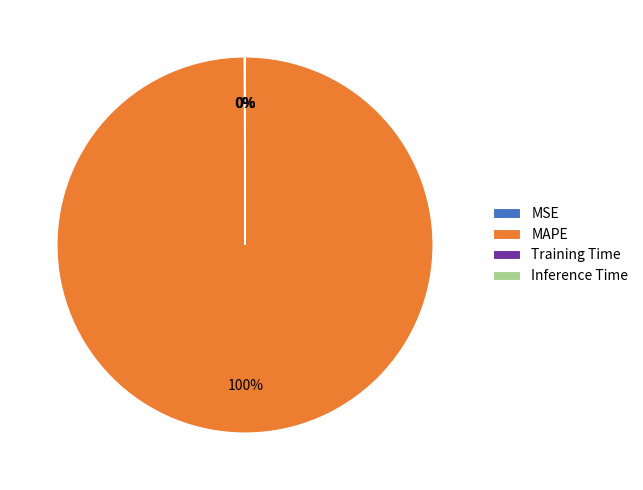

To the nearest percent, what is the difference between the largest and smallest slice percentages?

100%